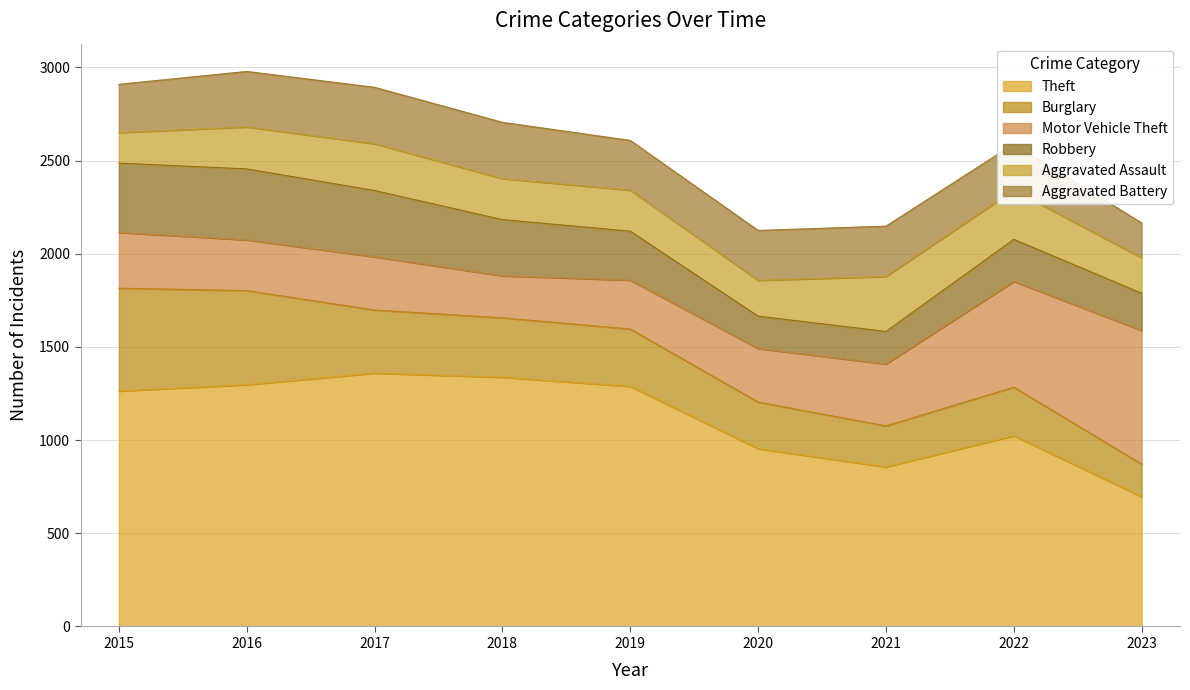

What is the difference between the maximum and second lowest values in the Burglary series?

332